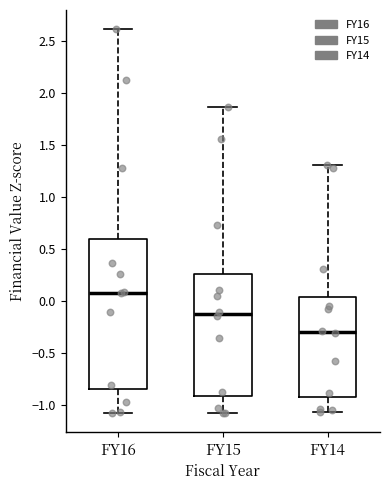

Which box is the tallest, from its lower edge to its upper edge?

FY16